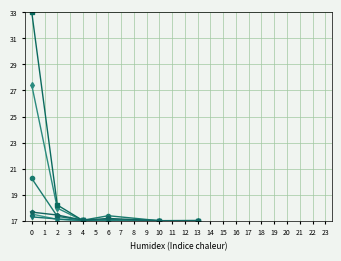

What is the minimum value shown in the chart?

17.0